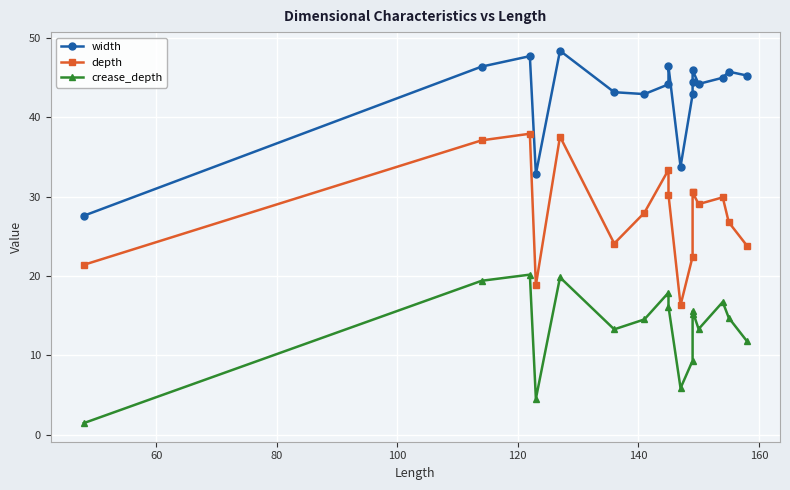

True or false: depth and width cross at least once.

False